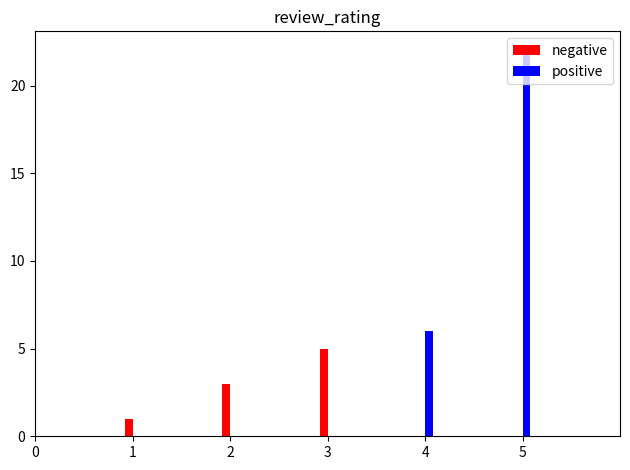

Between 2 and 3, which series saw the biggest shift?

negative